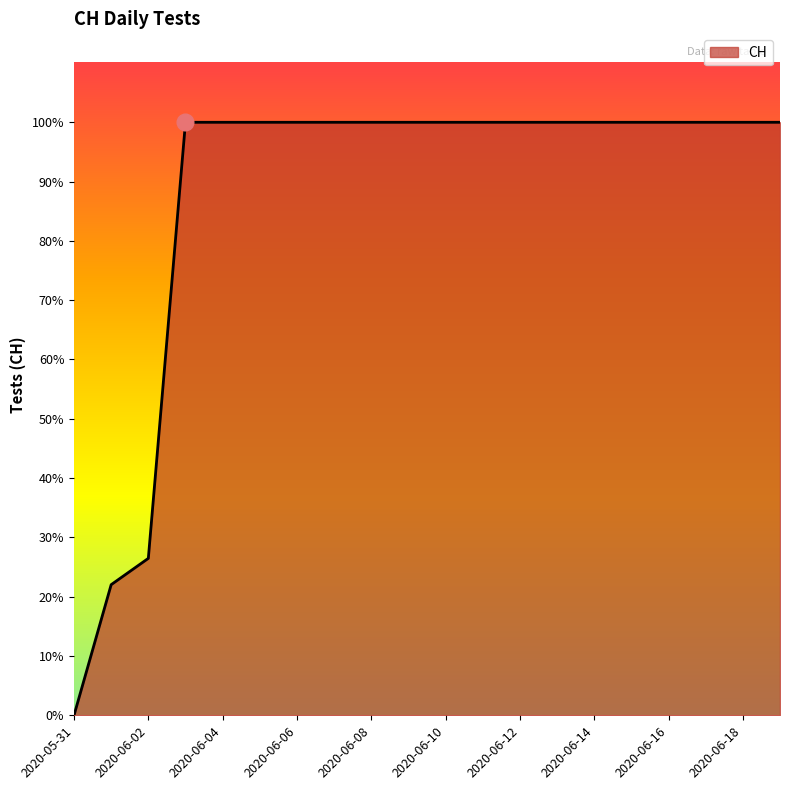

Rank the categories by value from lowest to highest.

2020-05-31, 2020-06-01, 2020-06-02, 2020-06-03, 2020-06-04, 2020-06-05, 2020-06-06, 2020-06-07, 2020-06-08, 2020-06-09, 2020-06-10, 2020-06-11, 2020-06-12, 2020-06-13, 2020-06-14, 2020-06-15, 2020-06-16, 2020-06-17, 2020-06-18, 2020-06-19